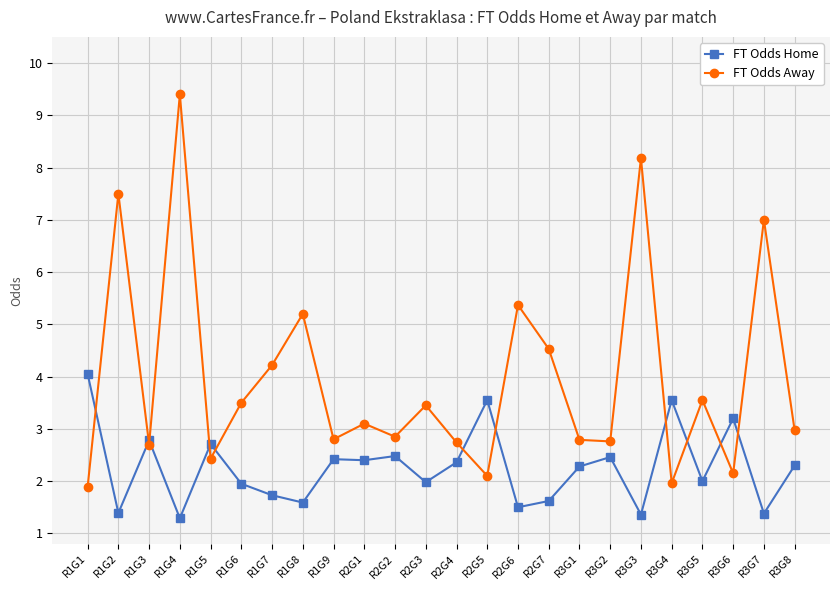

How many intersections are there between FT Odds Away and FT Odds Home?

11